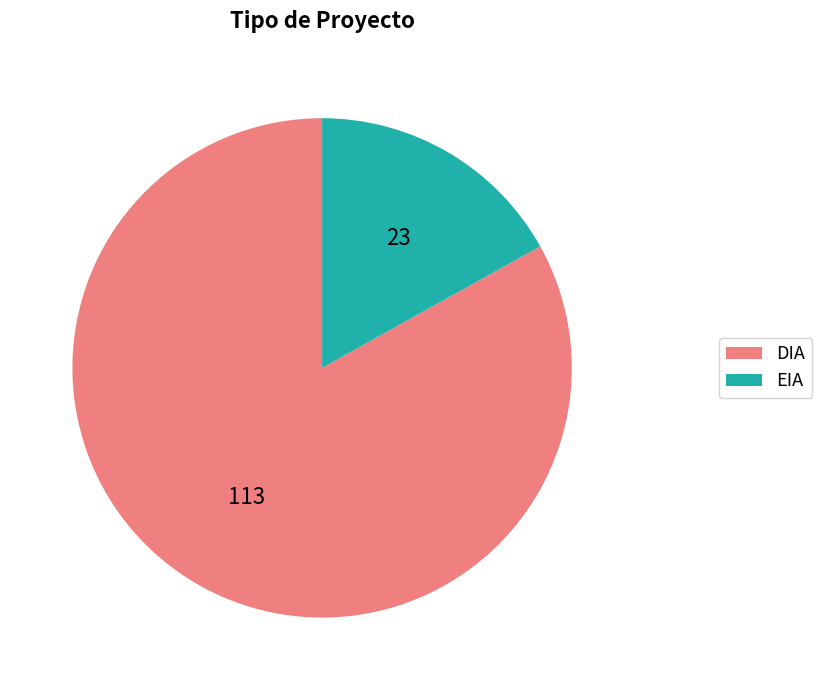

True or false: DIA accounts for 97% of the total.

False